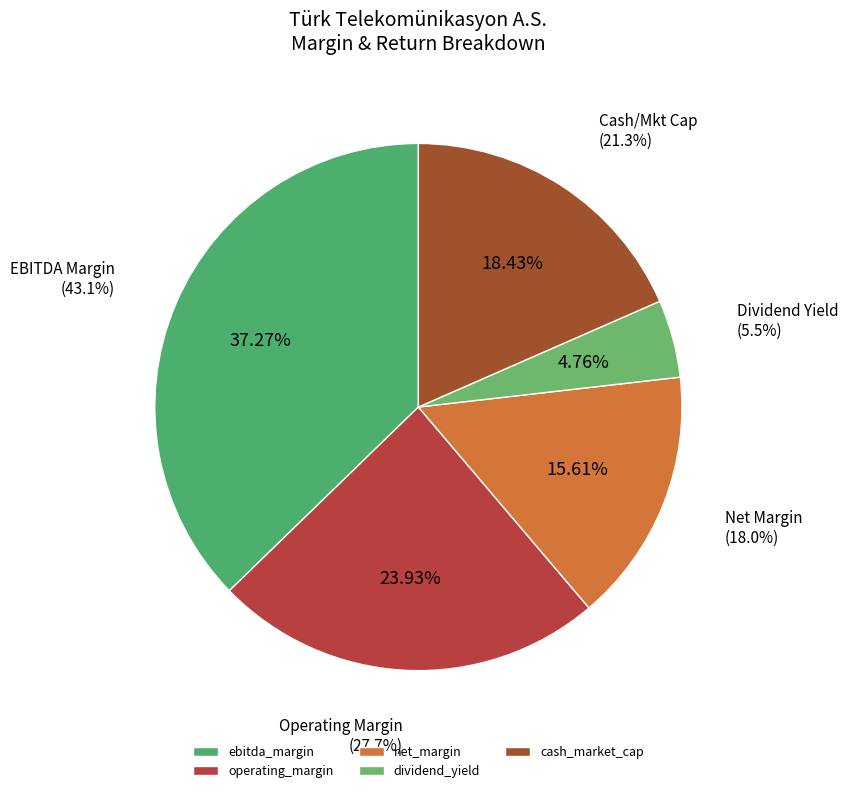

To the nearest percent, what is the combined percentage of ebitda_margin and operating_margin?

61%